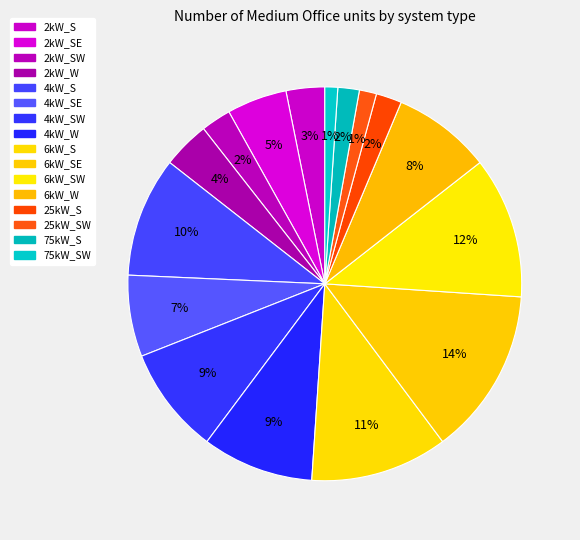

Which category has the biggest portion of the pie?

6kW_SE